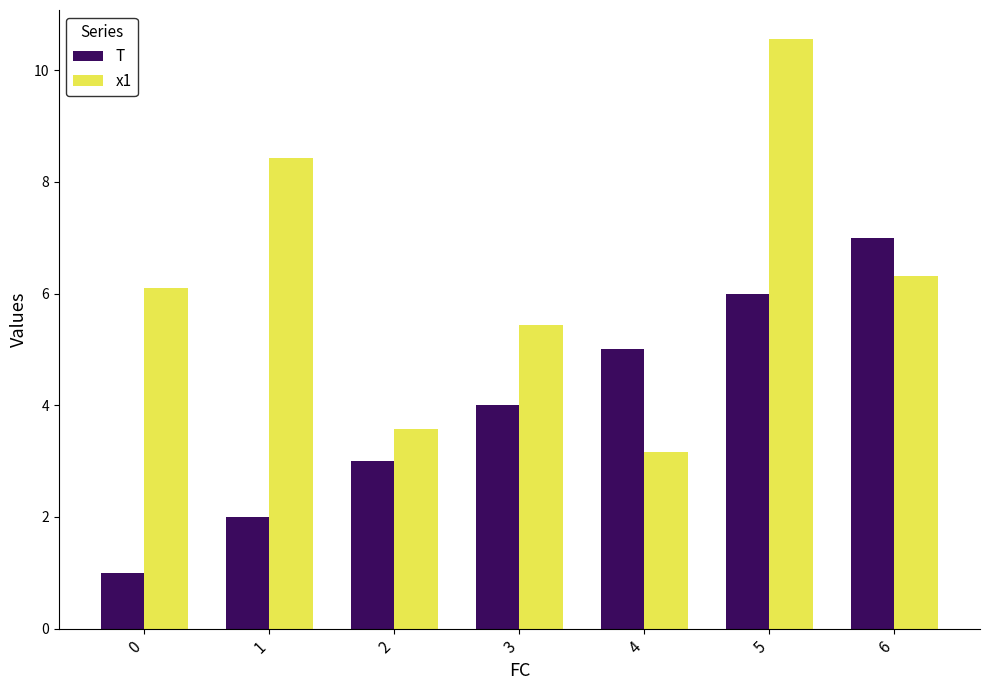

What is the lowest value of the T series?

1.0